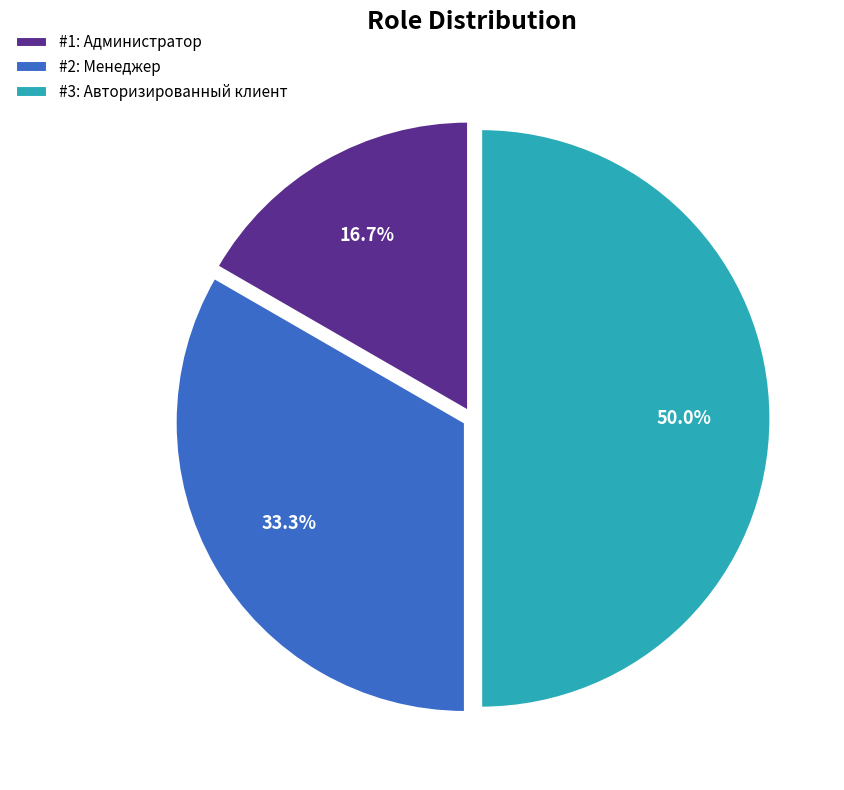

What percentage do #1: Администратор and #2: Менеджер together represent?

50.0%